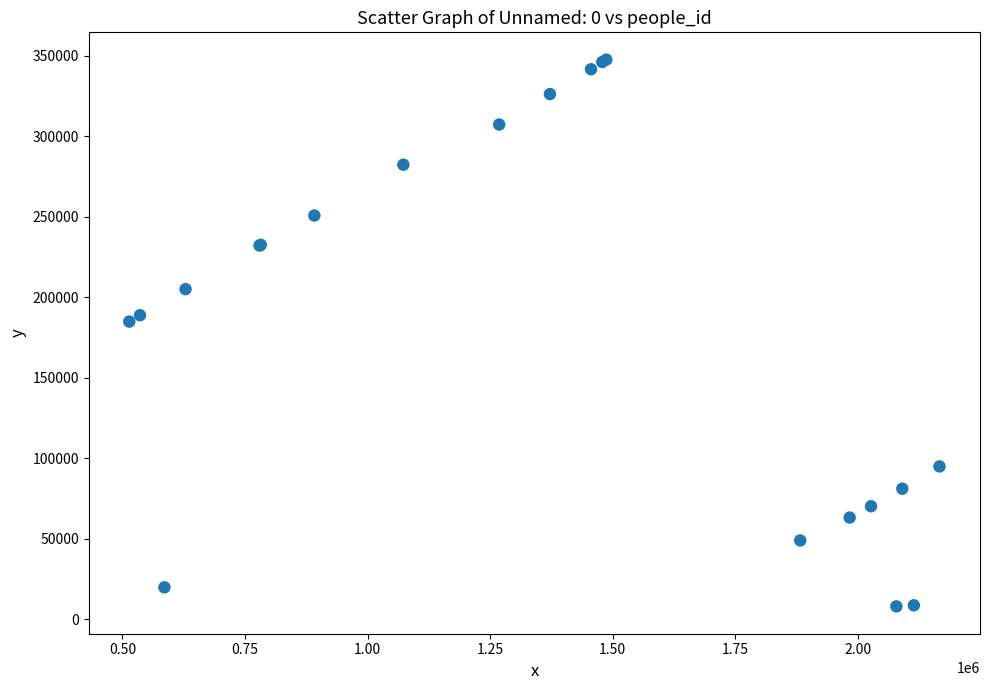

What Y value in the scatter plot is closest to 177783?

184908